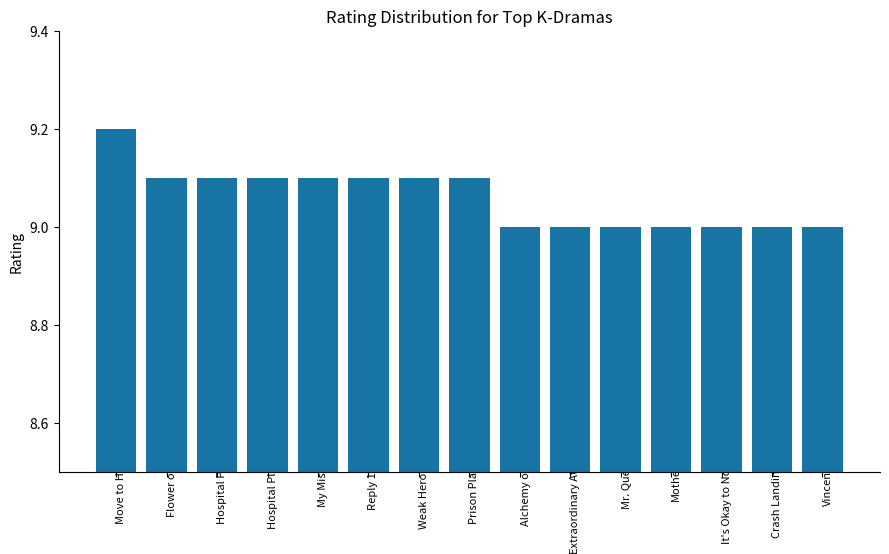

Reading left to right, what are all the values shown in this chart?

9.2	9.1	9.1	9.1	9.1	9.1	9.1	9.1	9.0	9.0	9.0	9.0	9.0	9.0	9.0